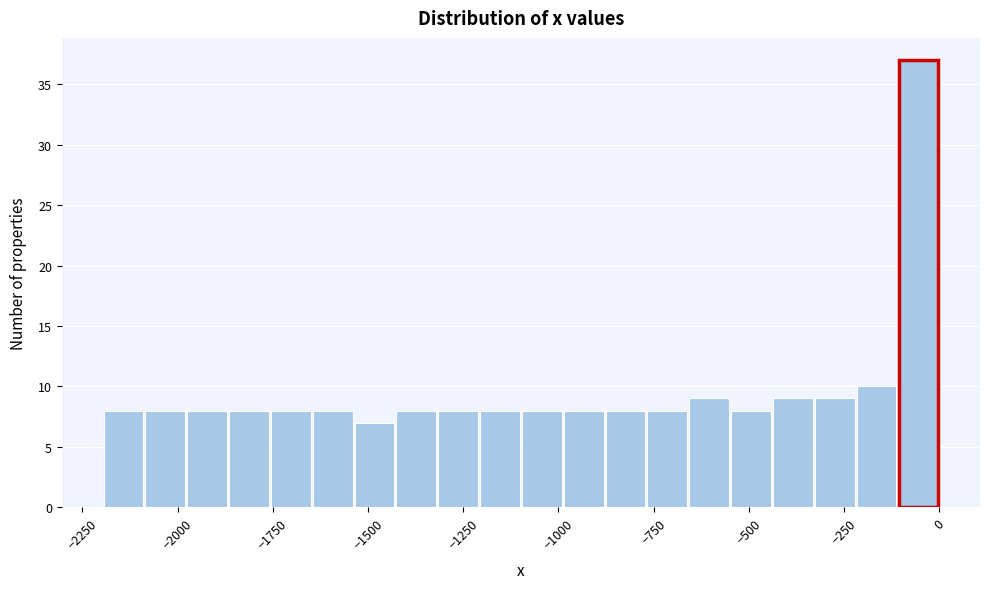

Around what value on the x-axis is the tallest bar? Give the approximate position of its centre, as read against the axis.

-50